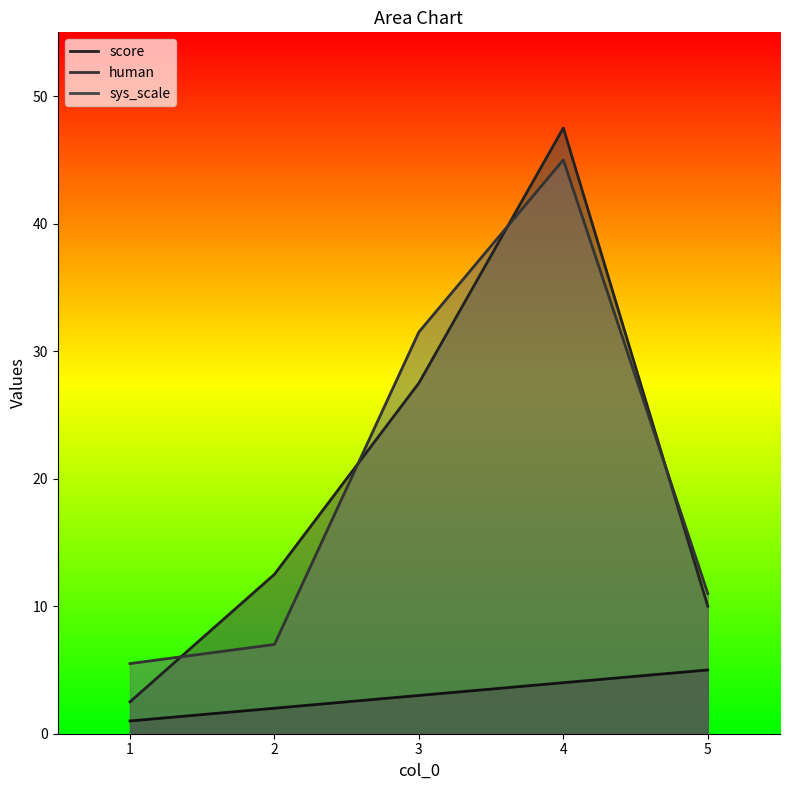

In sys_scale, how many points are higher than both neighbors (excluding endpoints)?

1